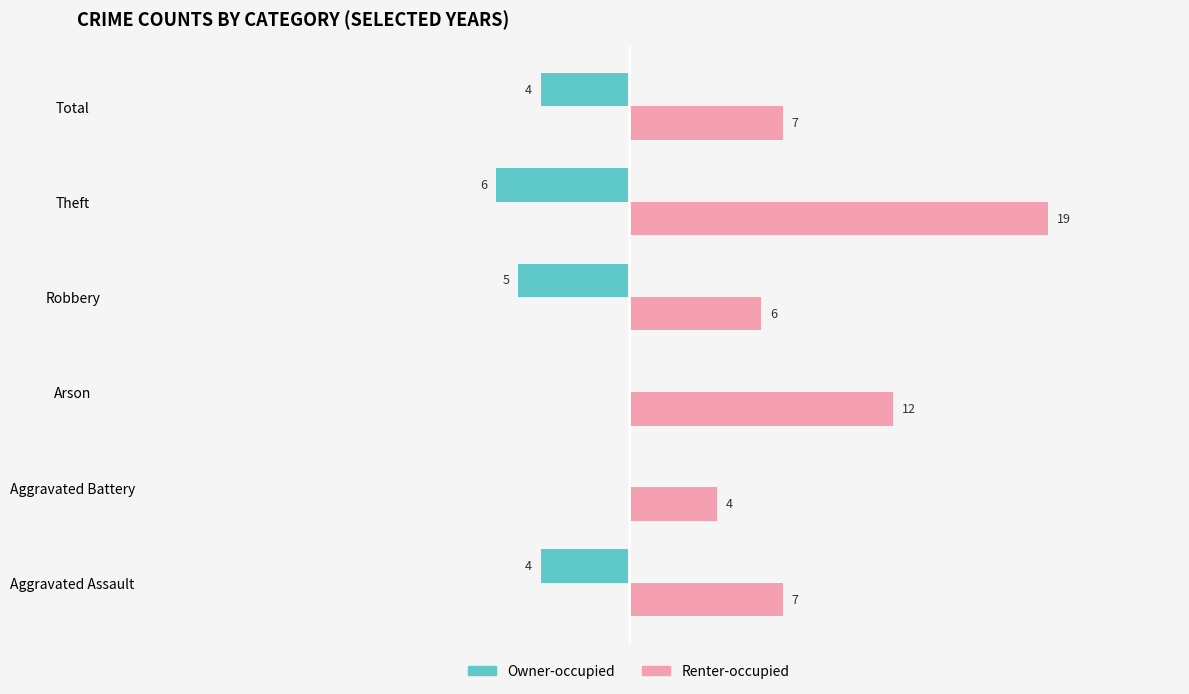

Is the value of Owner-occupied at Arson greater than the value of Renter-occupied at Robbery?

No